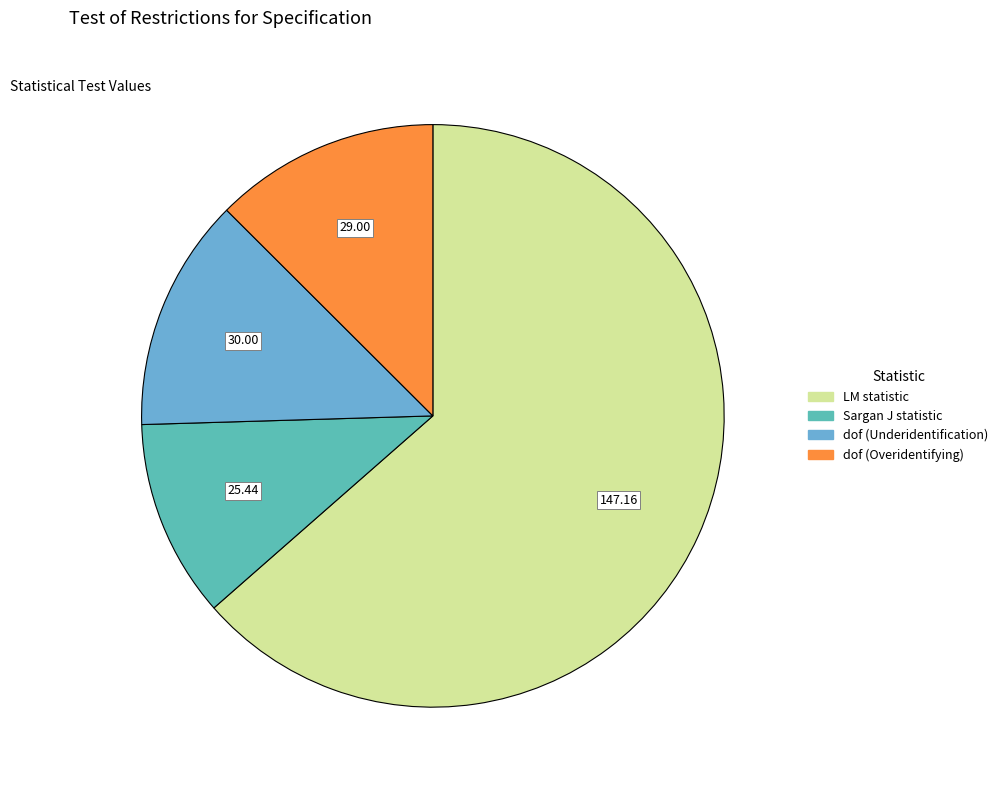

The dof (Overidentifying) slice represents 13% of the pie. True or false?

True